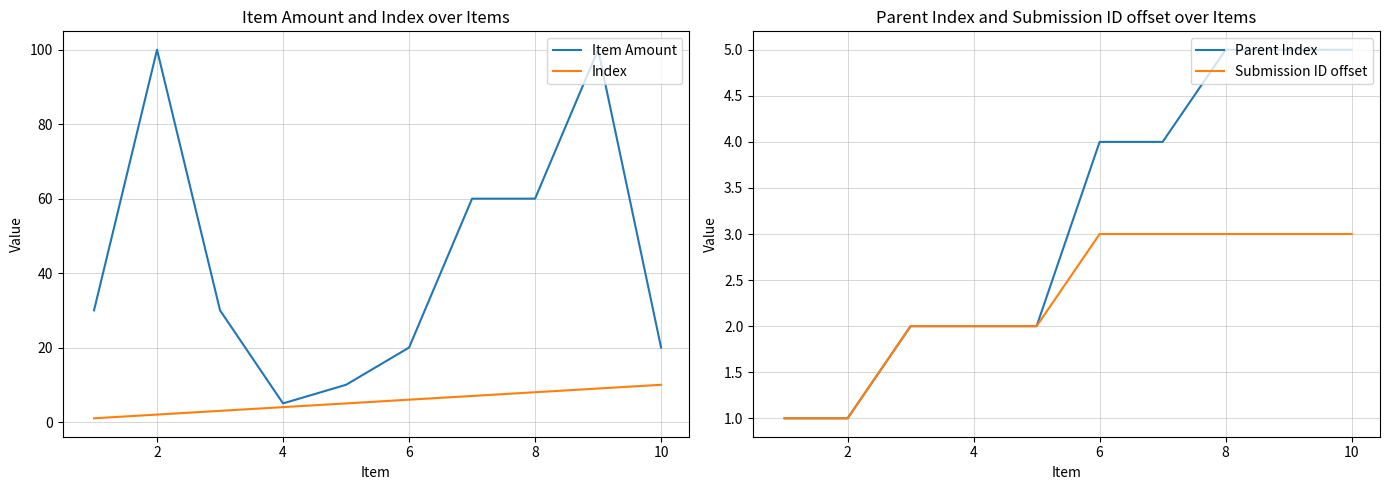

Reading right to left, extract all data points from this chart.

Item Amount: 20	100	60	60	20	10	5	30	100	30
Index: 10	9	8	7	6	5	4	3	2	1
Parent Index: 5	5	5	4	4	2	2	2	1	1
Submission ID offset: 3	3	3	3	3	2	2	2	1	1